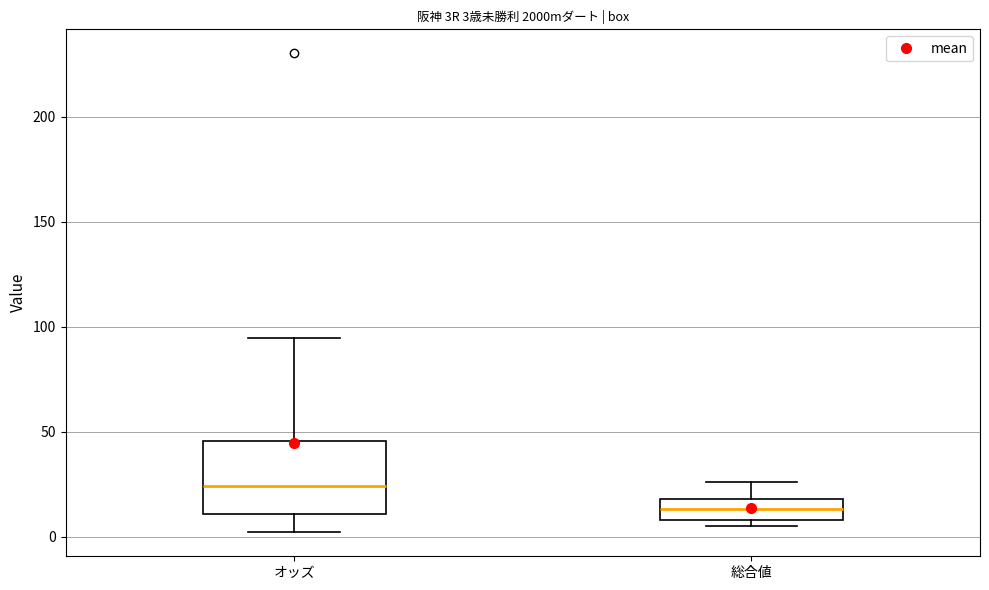

Which box's median line is the lowest?

総合値